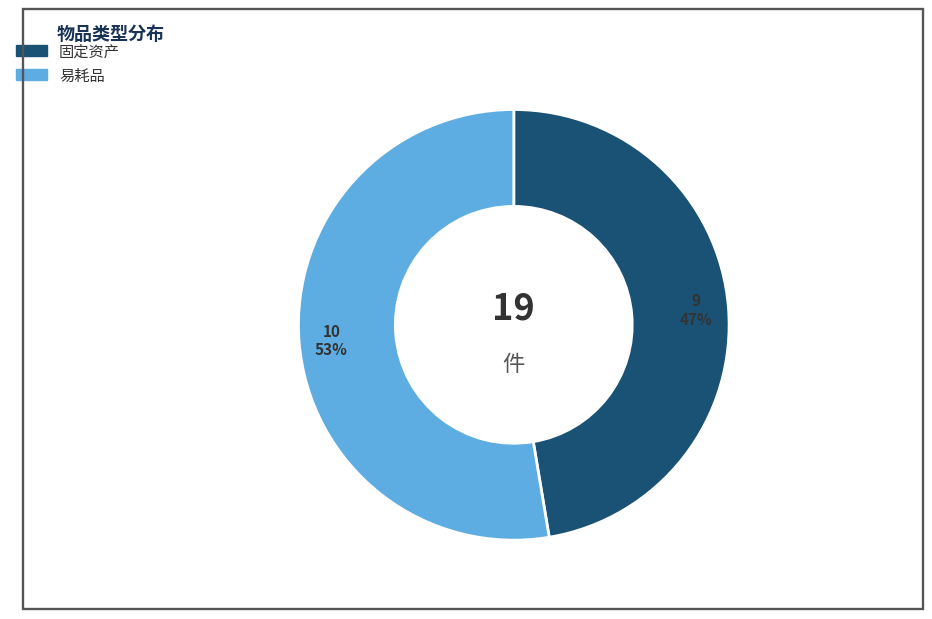

To the nearest percent, what percentage of the pie is 易耗品?

53%